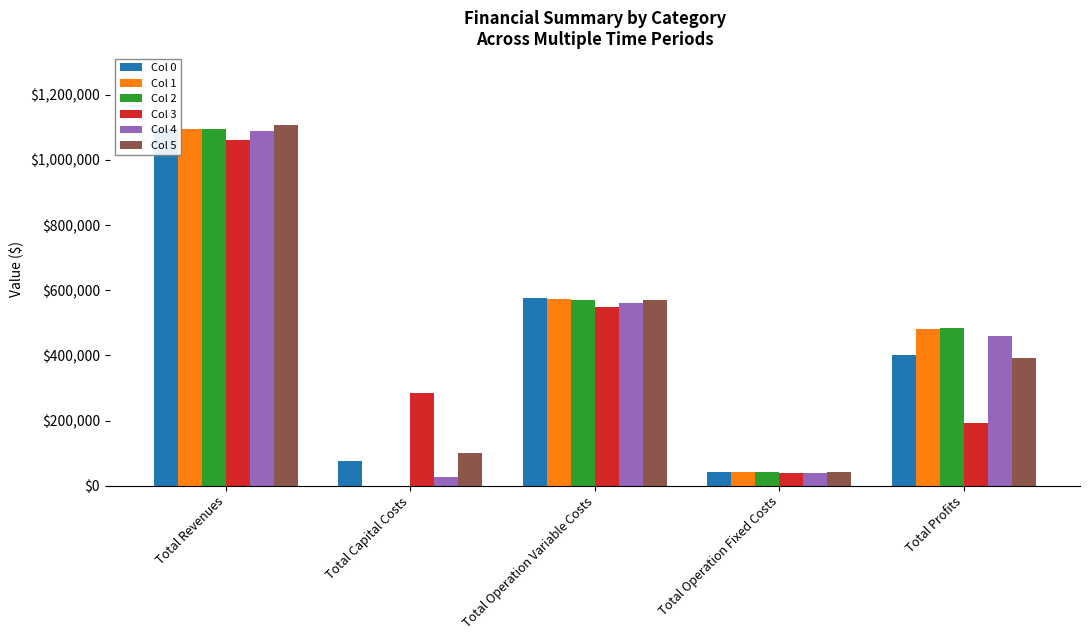

At which category is the sum across all series the highest?

Total Revenues